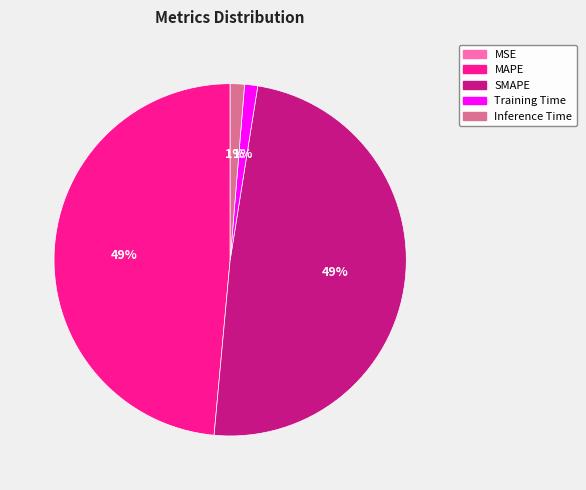

To the nearest percent, what is the difference between the largest and smallest slice percentages?

49%